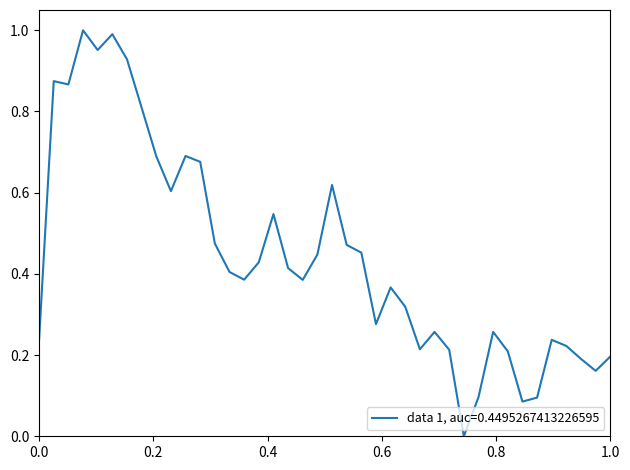

Does the chart have visible grid lines?

No